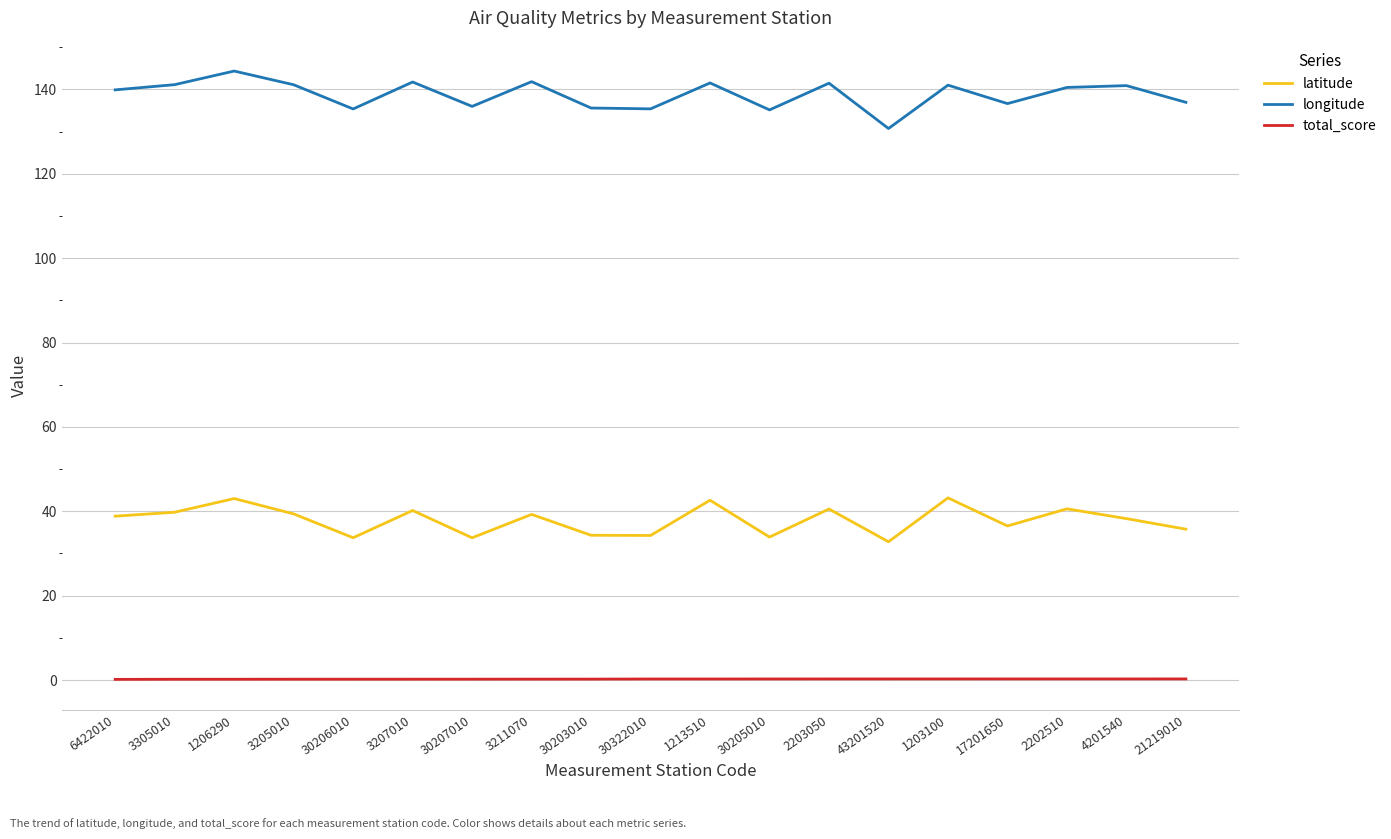

Is it true that longitude equals 136.9 at 21219010?

True